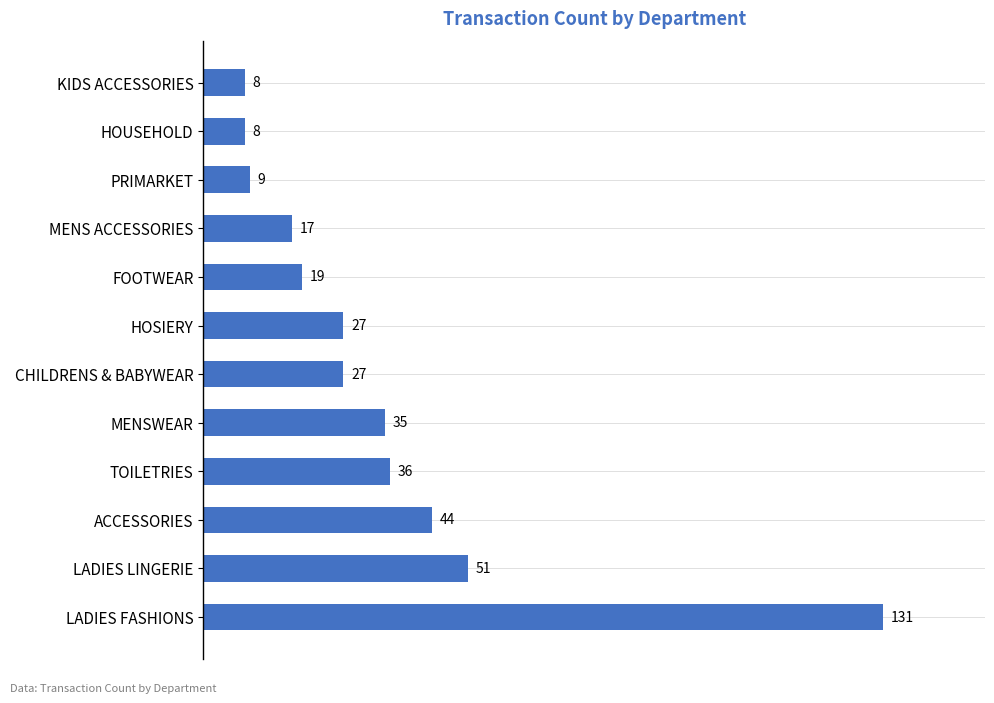

Reading bottom to top, extract all data points from this chart.

LADIES FASHIONS=131	LADIES LINGERIE=51	ACCESSORIES=44	TOILETRIES=36	MENSWEAR=35	CHILDRENS & BABYWEAR=27	HOSIERY=27	FOOTWEAR=19	MENS ACCESSORIES=17	PRIMARKET=9	HOUSEHOLD=8	KIDS ACCESSORIES=8